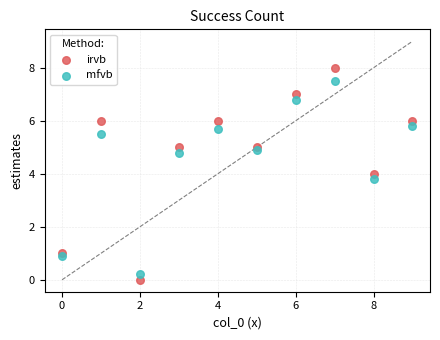

What are all the series names shown in the legend?

irvb, mfvb